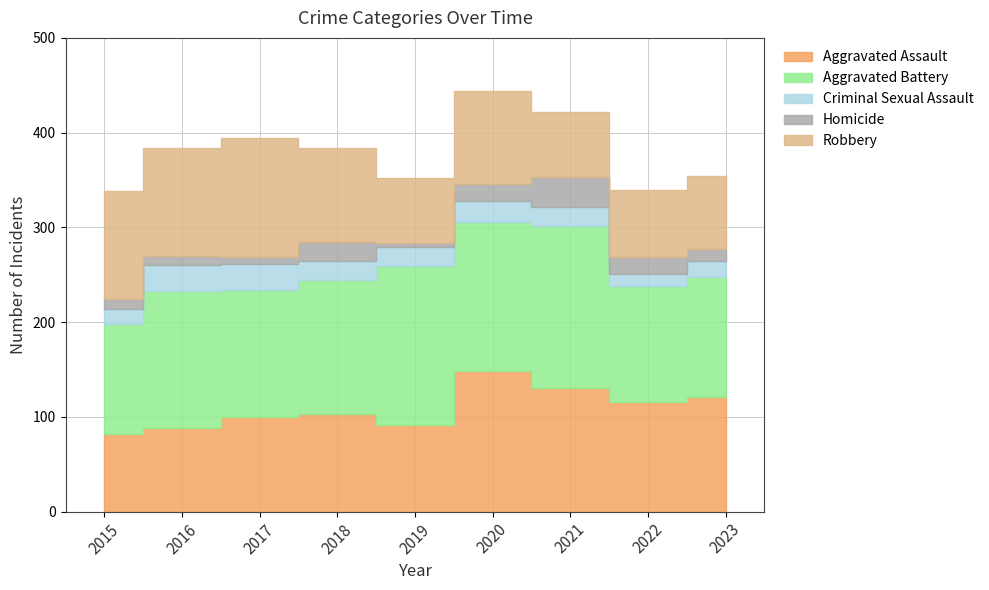

What is the approximate value of Criminal Sexual Assault at 2018?

21